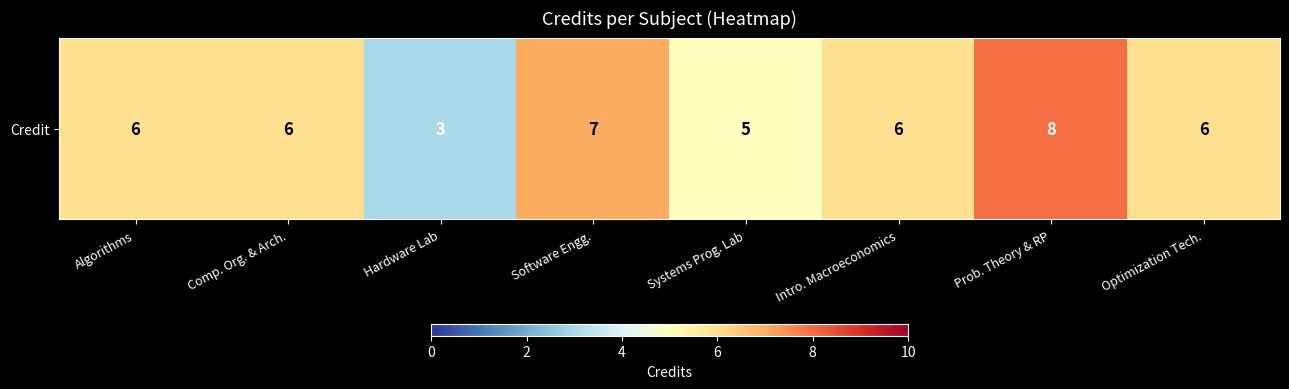

List the labels in order of value, largest first.

Prob. Theory & RP, Software Engg., Algorithms, Comp. Org. & Arch., Intro. Macroeconomics, Optimization Tech., Systems Prog. Lab, Hardware Lab